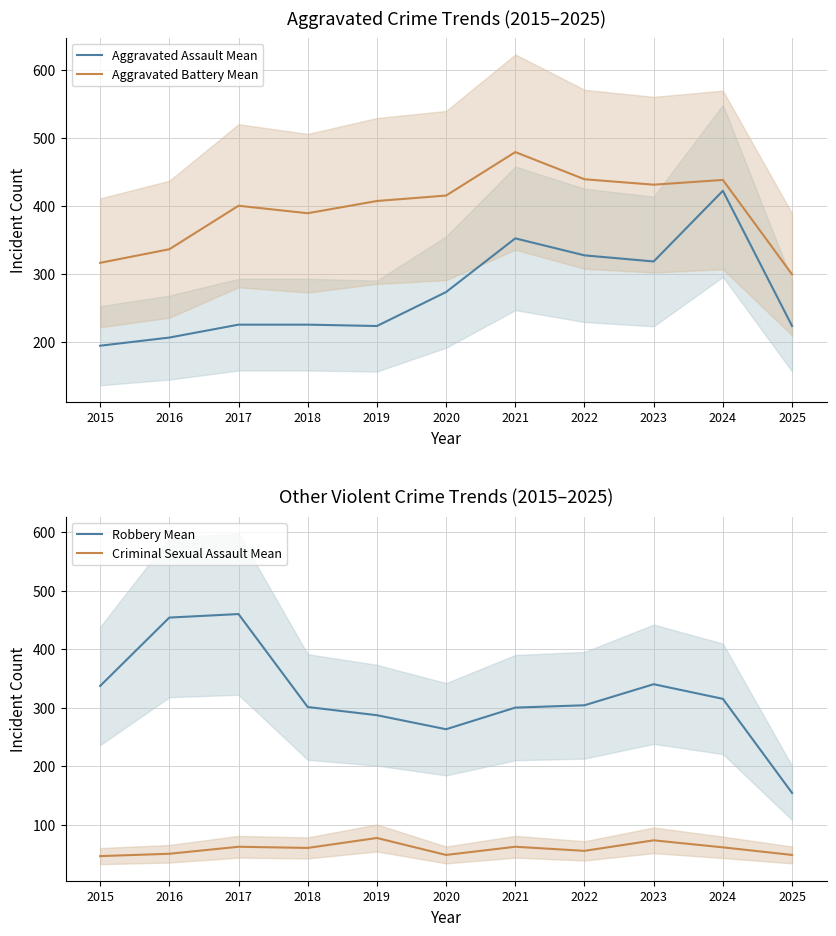

Between 2022 and 2025, which is larger?

2022